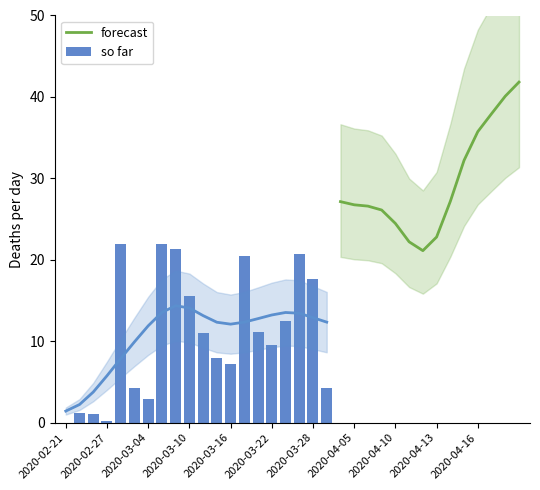

True or false: the data shows 8.0 at 11.

True